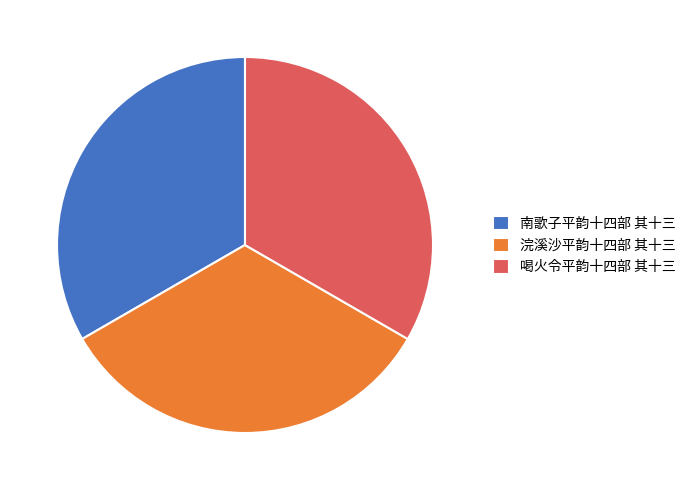

How many segments does this pie chart have?

3